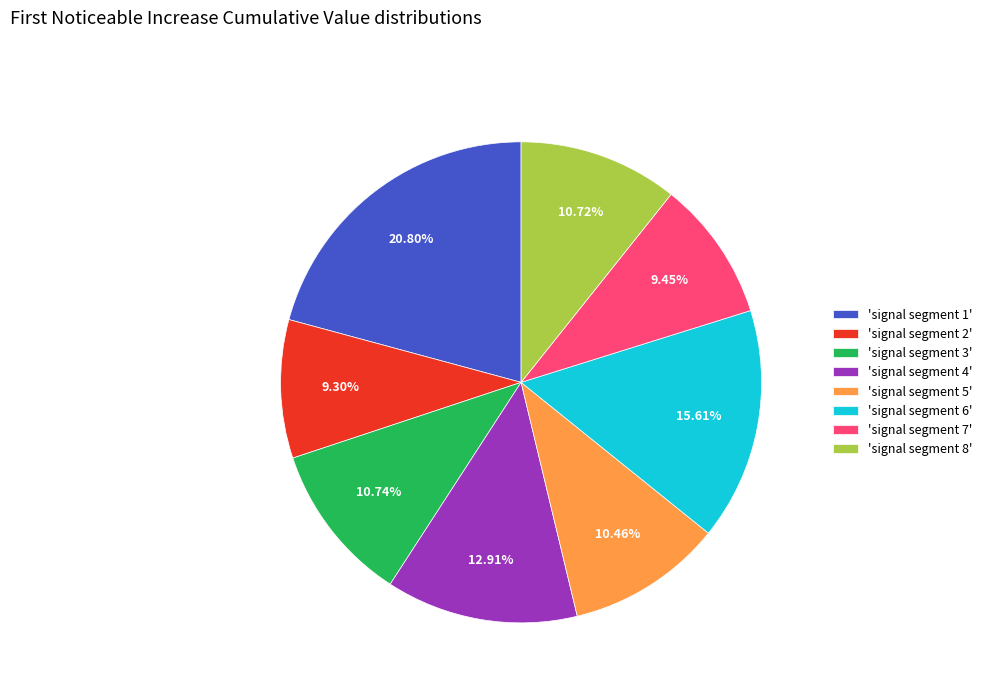

Between 'signal segment 4' and 'signal segment 6', which is larger?

'signal segment 6'